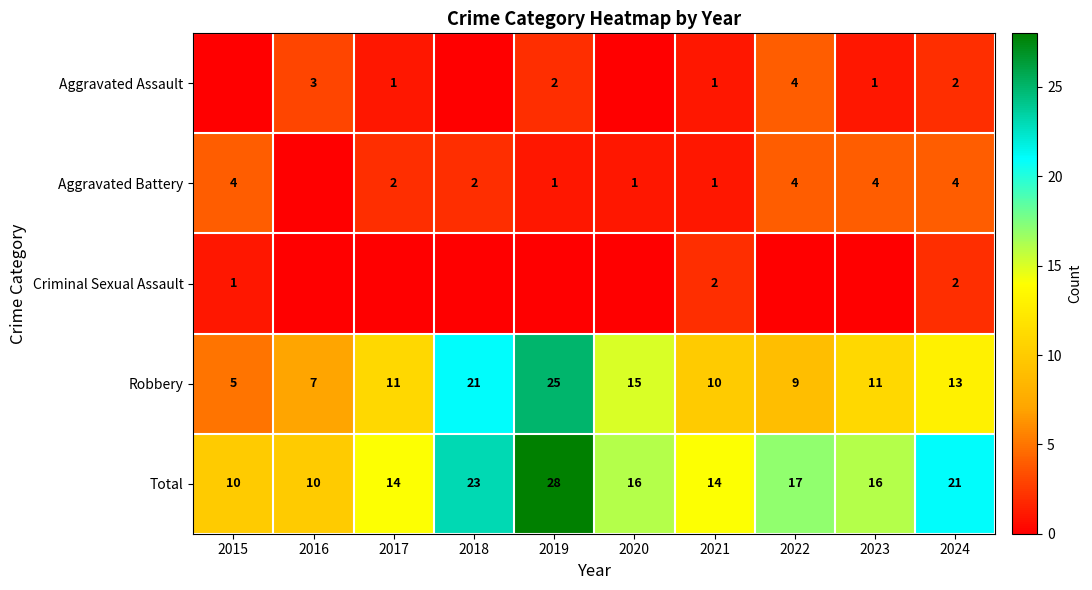

Is it true that Robbery equals 10 at 2021?

True